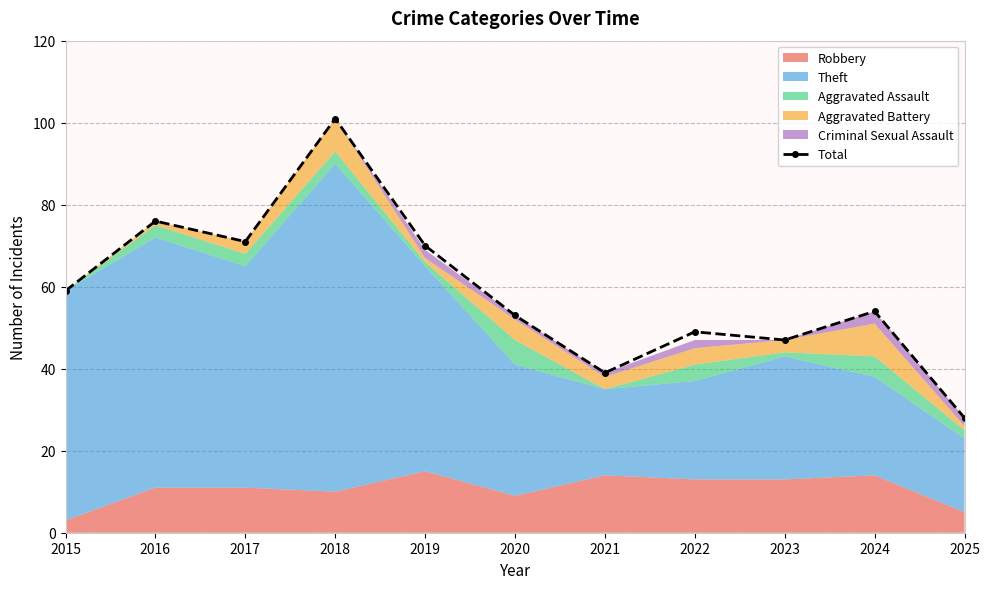

What is the ratio of the value at 2025 to the value at 2022?

0.6